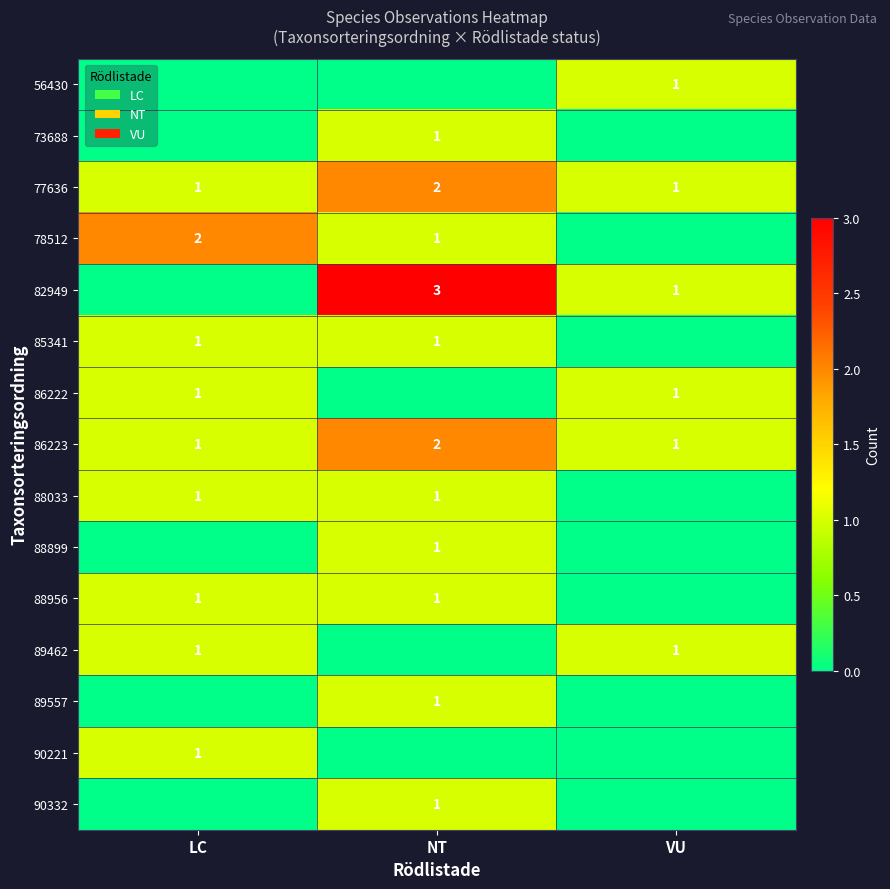

Is it true that 89462 equals 1 at VU?

True